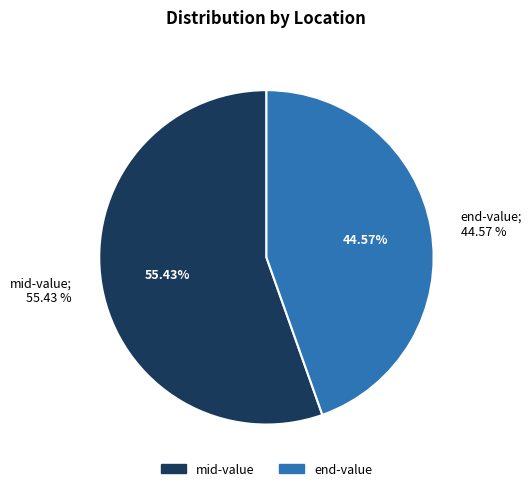

To the nearest percent, what portion does mid-value represent?

55%